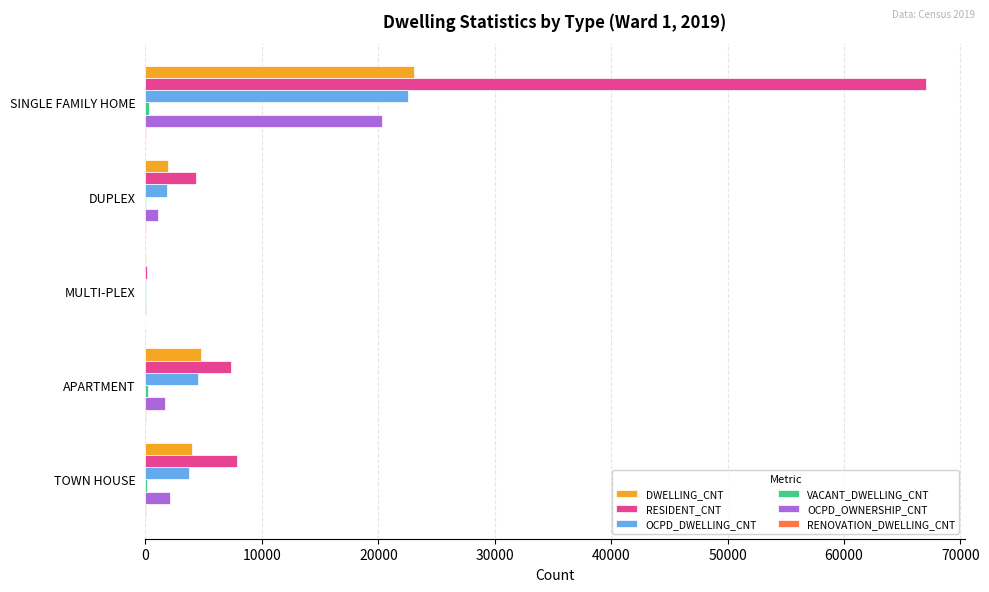

Is it true that RESIDENT_CNT equals 4353 at DUPLEX?

True